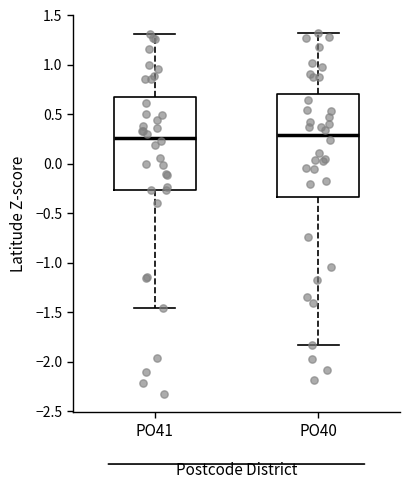

Reading left to right, transcribe this box plot: for each box, give where its median line is, the range the box spans, and where its two whiskers end, as read against the y-axis. The values are not printed on the chart, so give them approximately, as read against the axis.

PO41: median 0.25, box -0.25 to 0.70, whiskers -1.45 to 1.30
PO40: median 0.30, box -0.35 to 0.70, whiskers -1.85 to 1.30